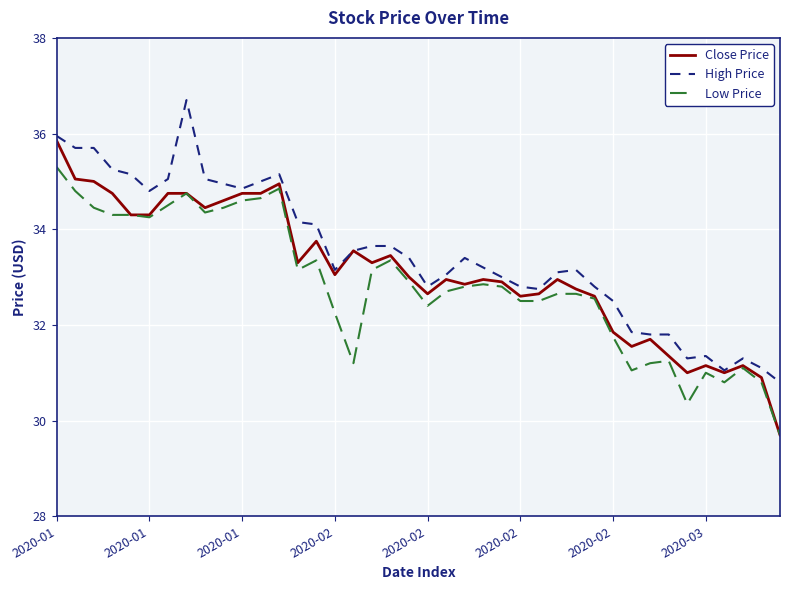

Rank the series by their maximum value, from lowest to highest.

Low Price, Close Price, High Price